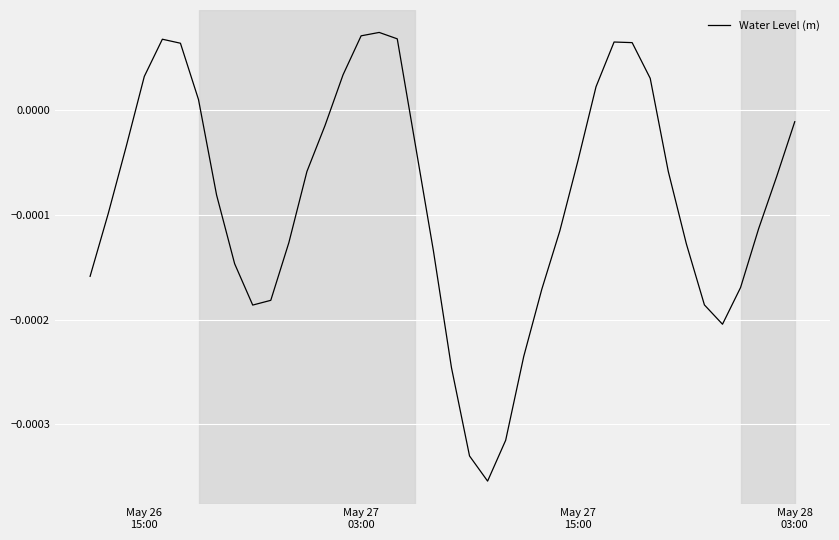

Is this an area chart (filled region under the line)?

No